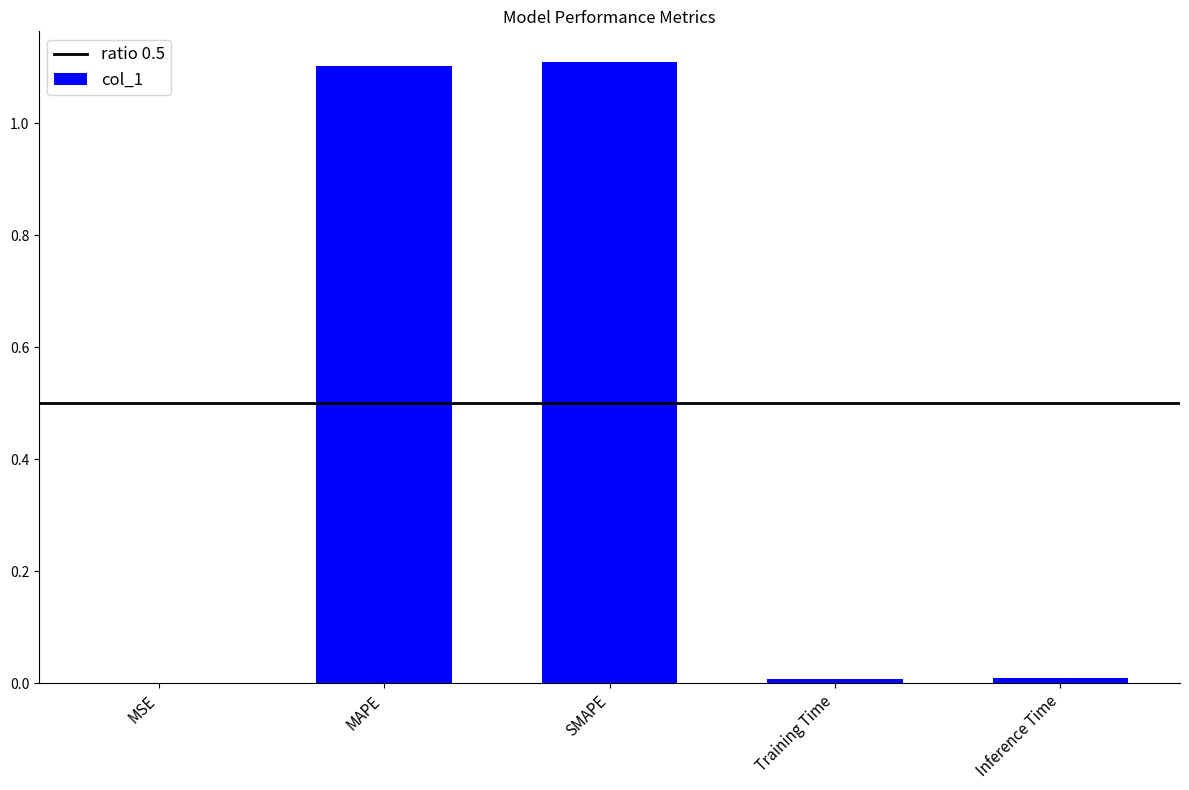

What is the maximum value shown in the chart?

1.1